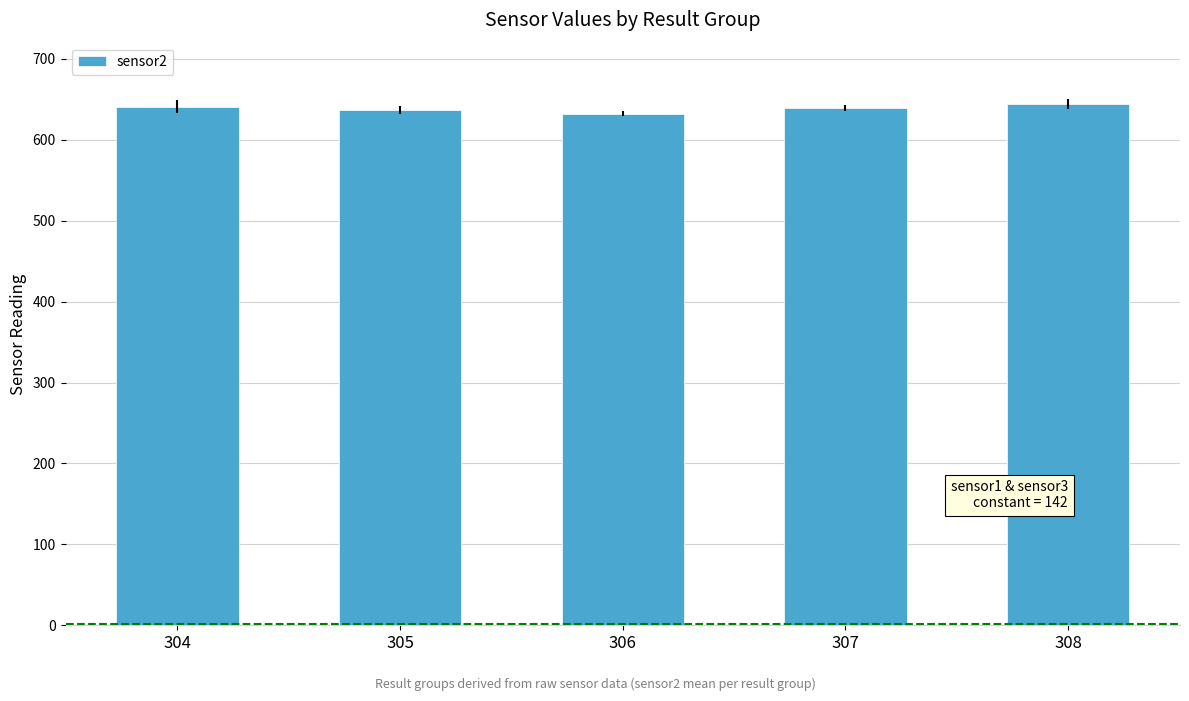

Approximately how many times larger is the value at 308 compared to 306?

1.0